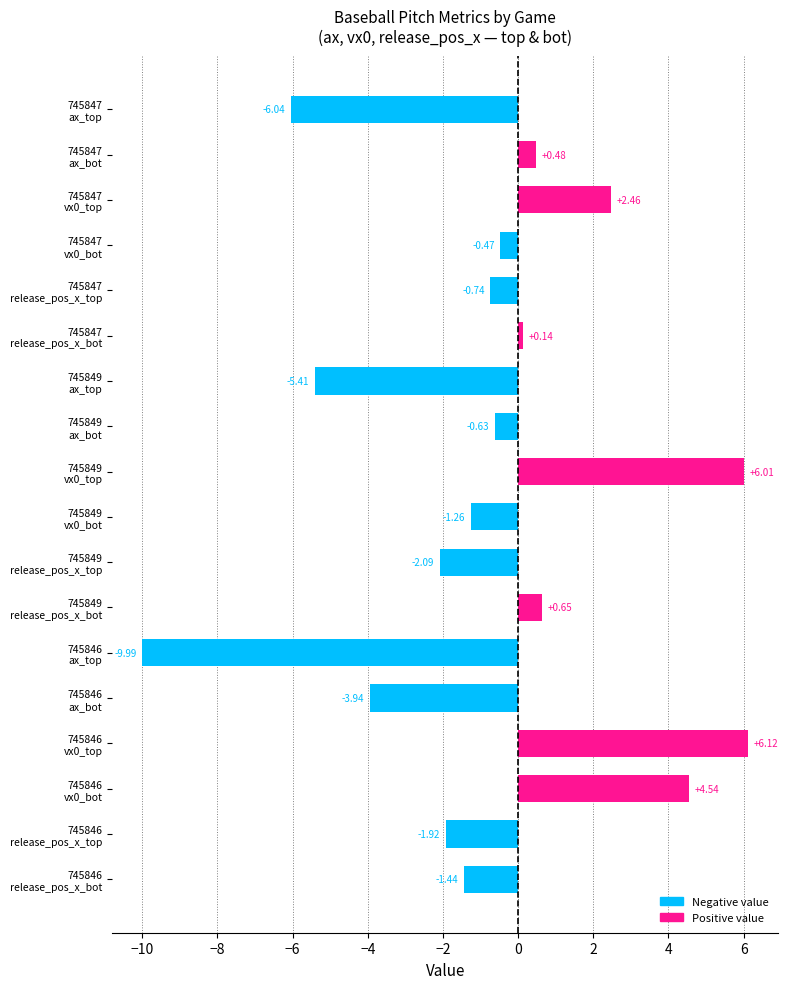

Which label corresponds to the smallest value in the chart?

745846
ax_top